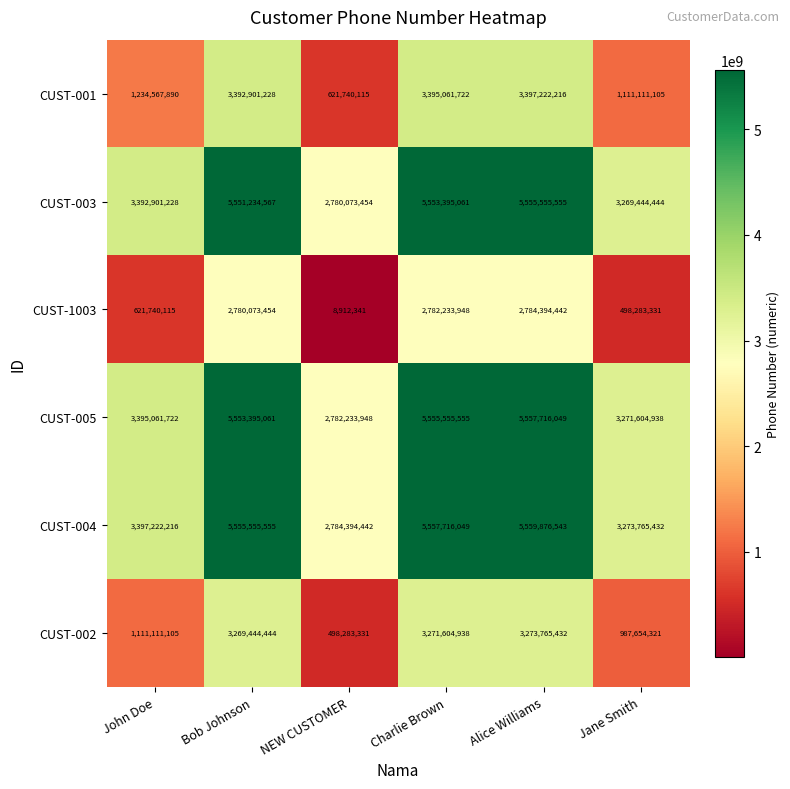

Which series has the largest total across all categories?

CUST-004